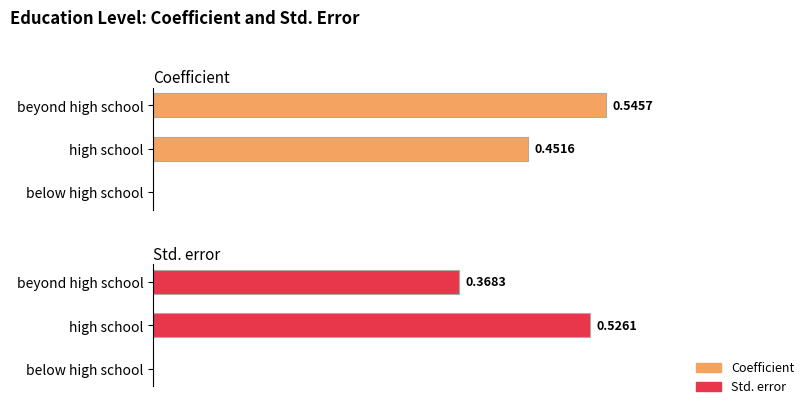

The Std. error series shows 0.3 at below high school. True or false?

False